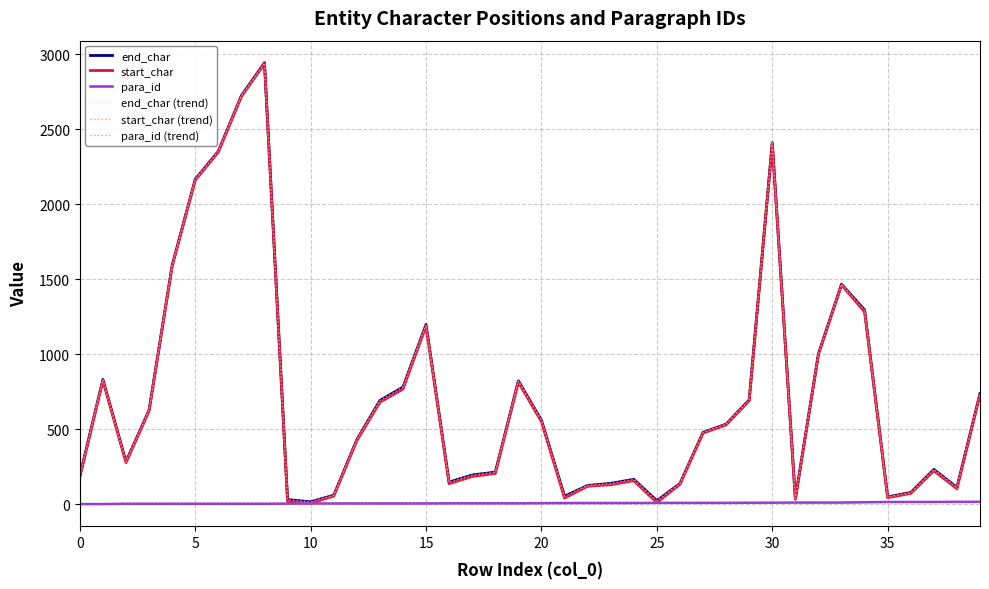

Is this an area chart (filled region under the line)?

No